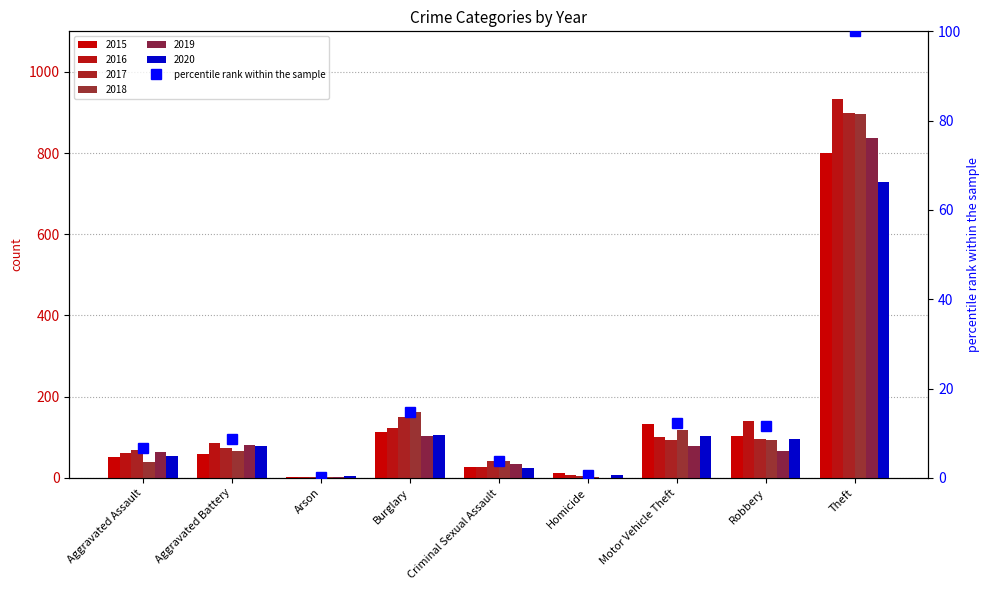

At which label does the data first exceed 8?

Aggravated Battery